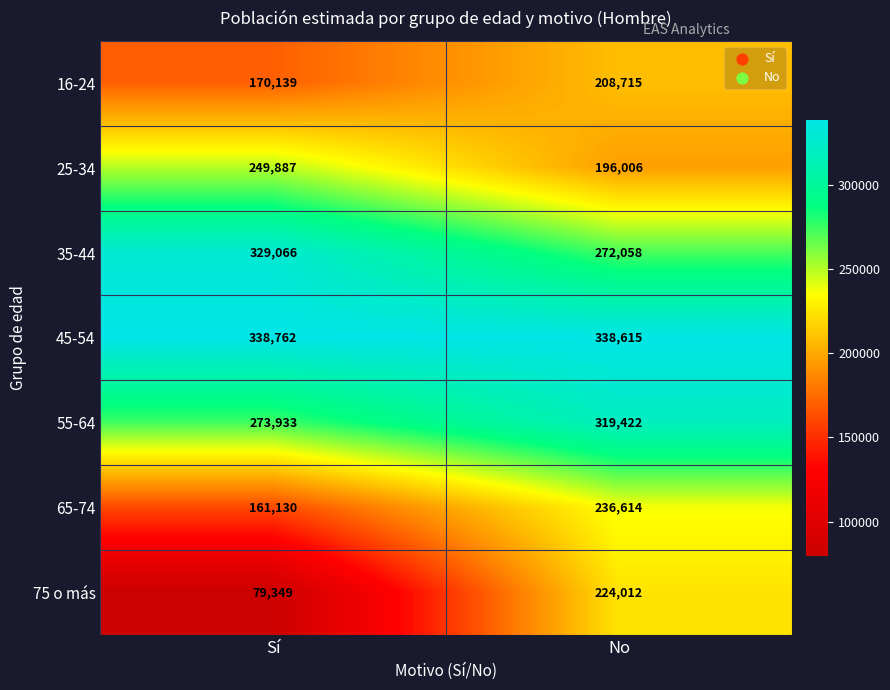

Which label corresponds to the largest value in the chart?

Sí